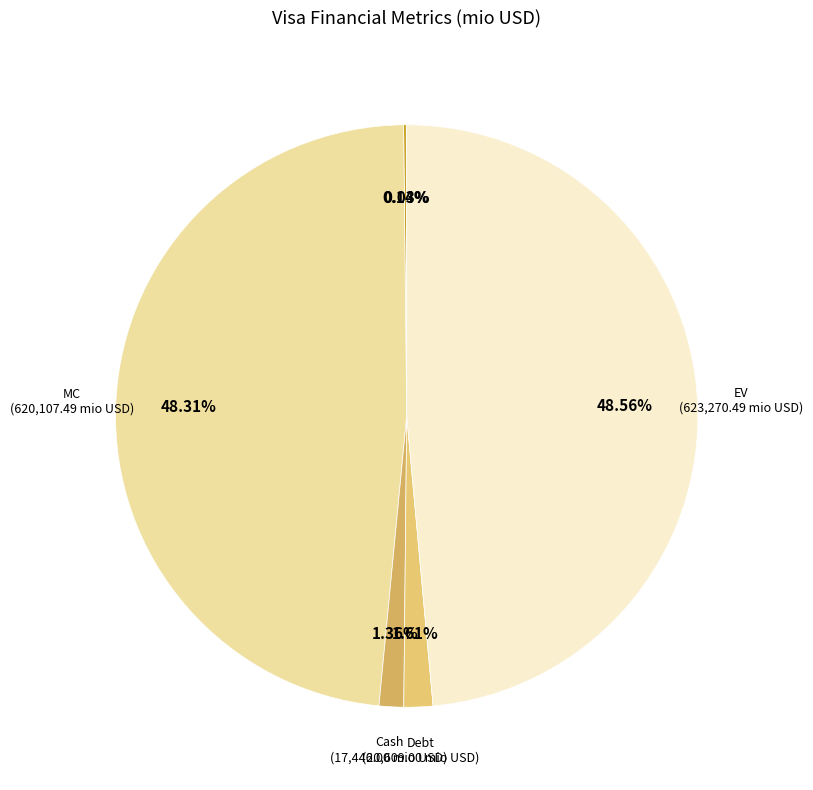

How many segments does this pie chart have?

6